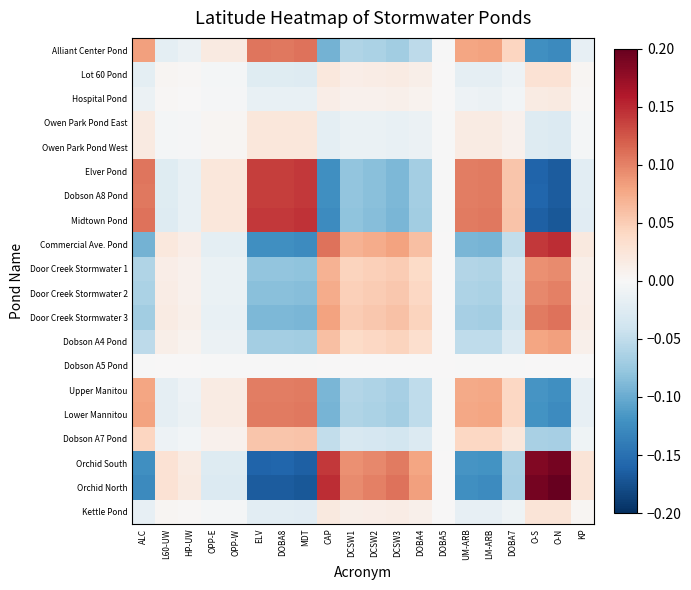

List the series in order of their peak value, highest first.

Orchid North, Orchid South, Commercial Ave. Pond, Midtown Pond, Elver Pond, Dobson A8 Pond, Alliant Center Pond, Door Creek Stormwater 3, Lower Mannitou, Upper Manitou, Door Creek Stormwater 2, Door Creek Stormwater 1, Dobson A4 Pond, Dobson A7 Pond, Lot 60 Pond, Kettle Pond, Owen Park Pond West, Owen Park Pond East, Hospital Pond, Dobson A5 Pond